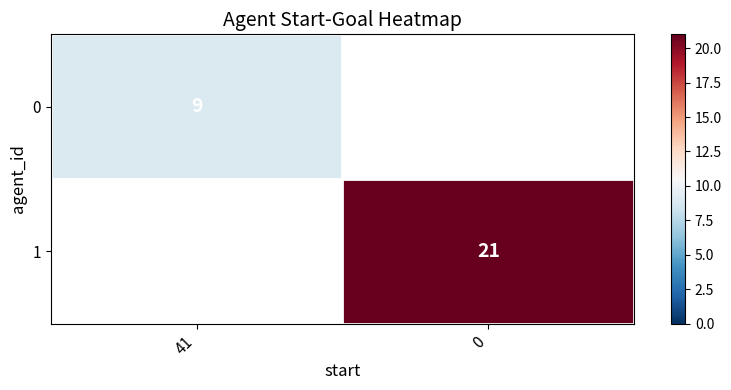

How many categories are shown in the chart?

2